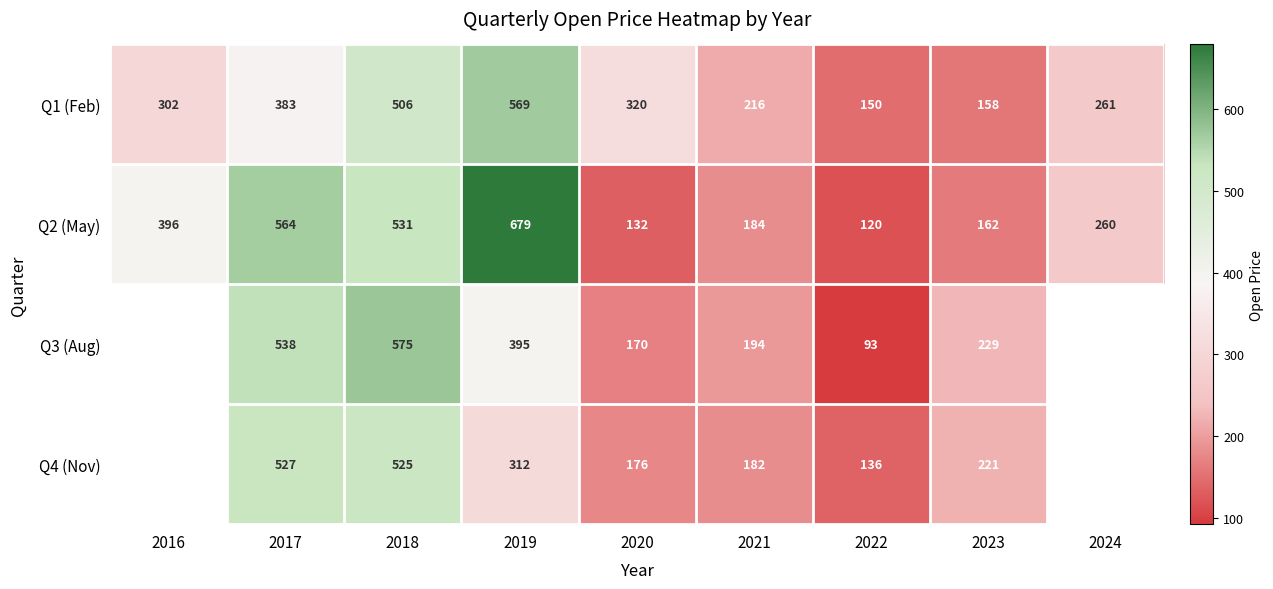

What is the sum of the Q2 (May) values at 2018 and 2017?

1095.0